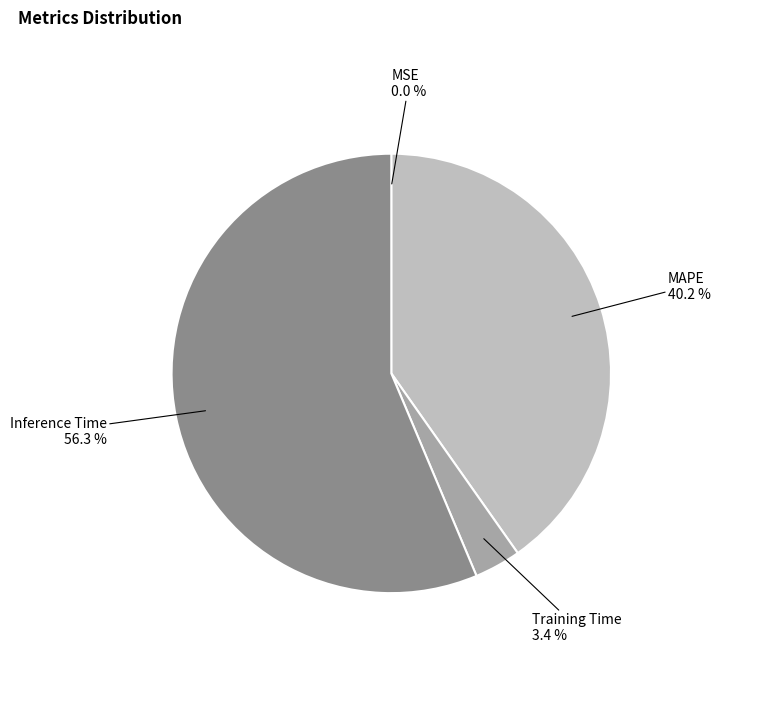

What percentage is the Training Time slice, to the nearest percent?

3%